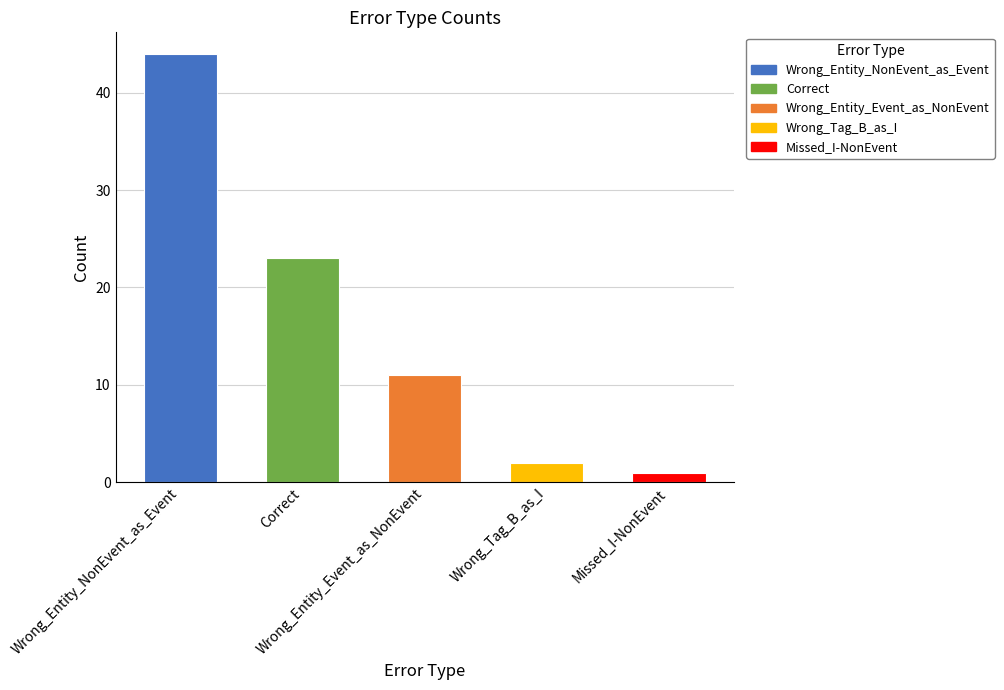

Count the number of categories in the chart.

5